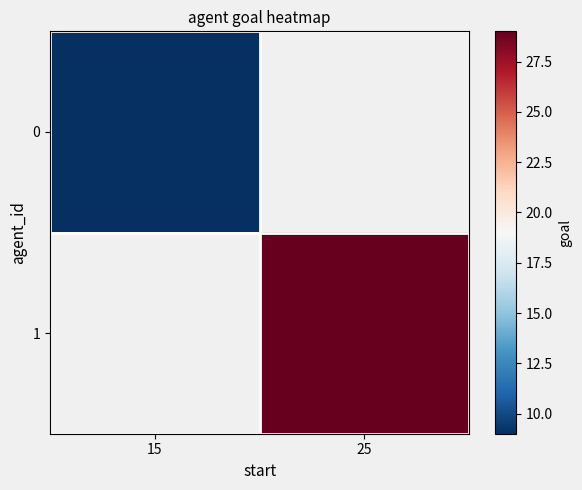

What is the highest value of the 0 series?

9.0